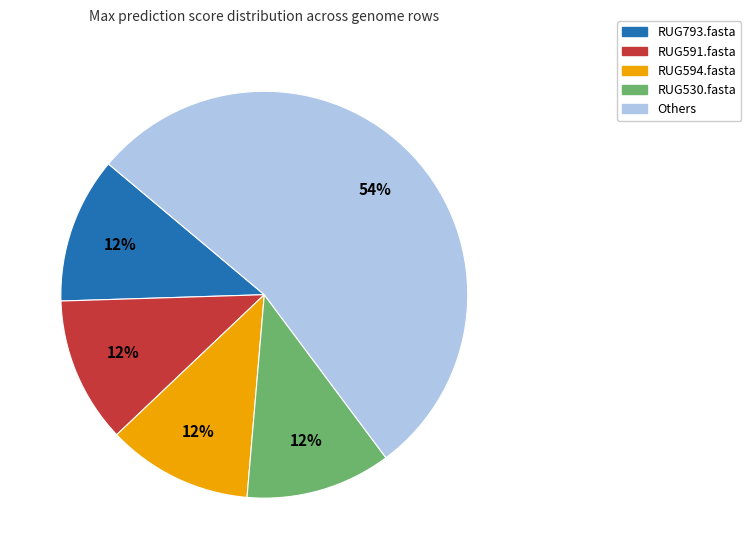

Does any single category account for the majority?

Yes